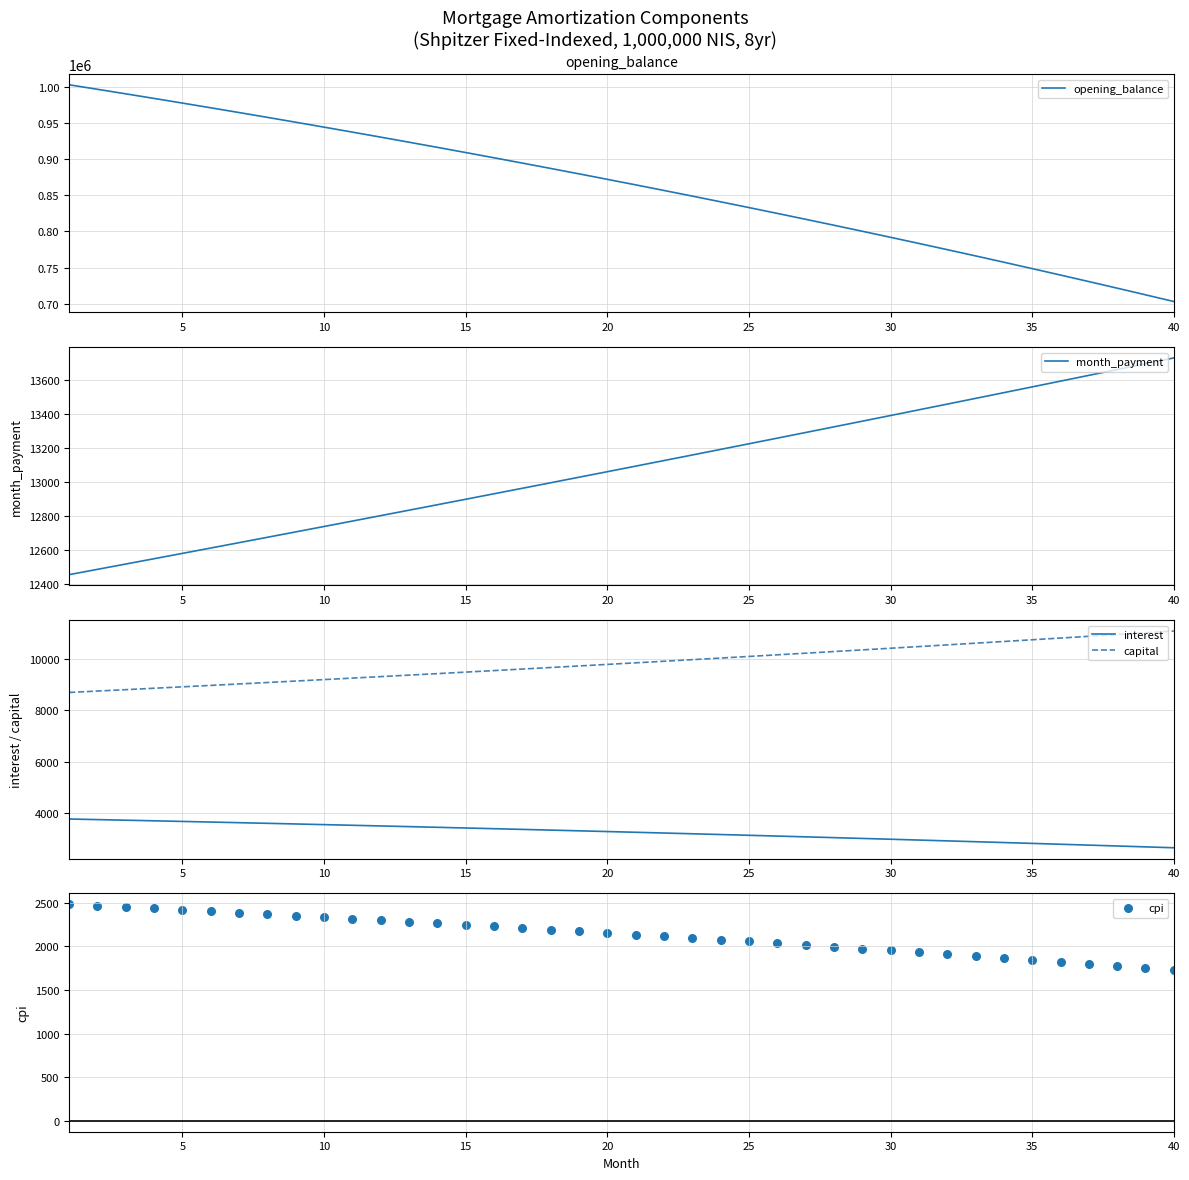

Which series reaches the minimum Y coordinate?

cpi